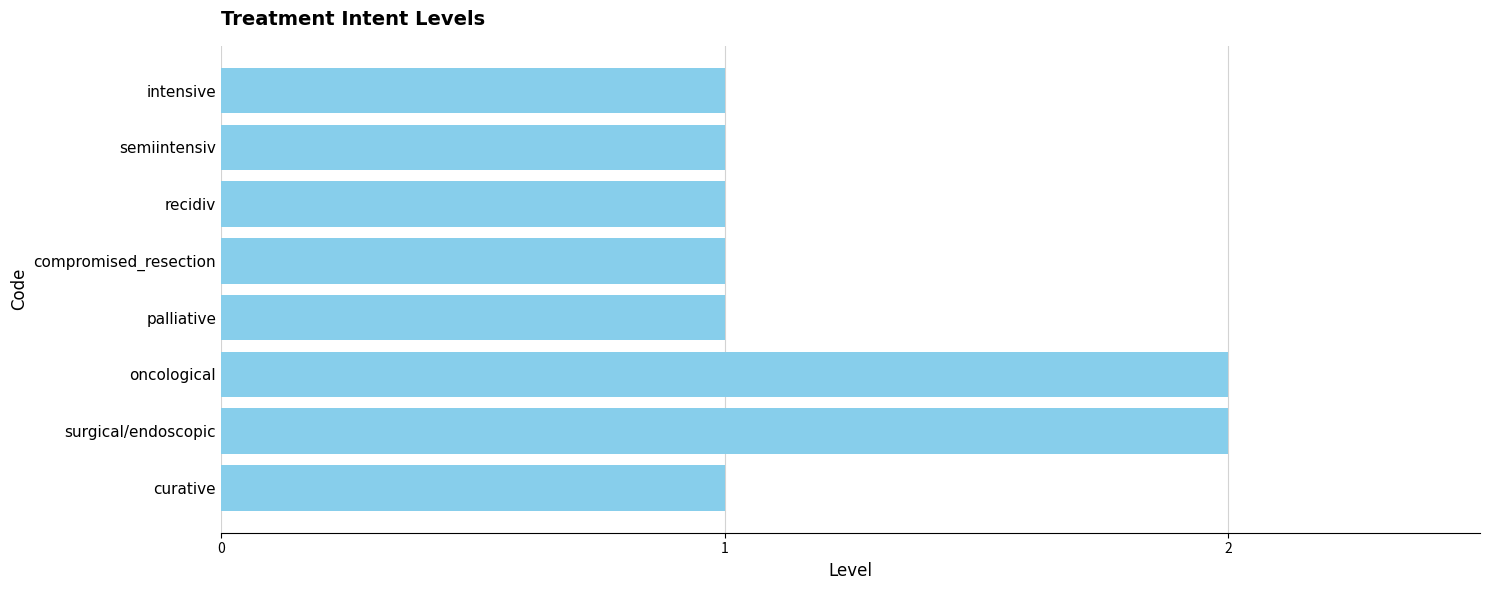

Reading bottom to top, list all the values displayed in this chart.

1	2	2	1	1	1	1	1